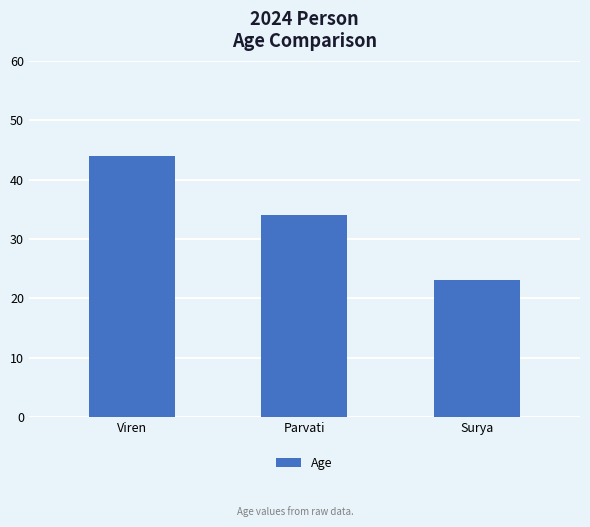

What is the difference between the second highest and minimum values?

11